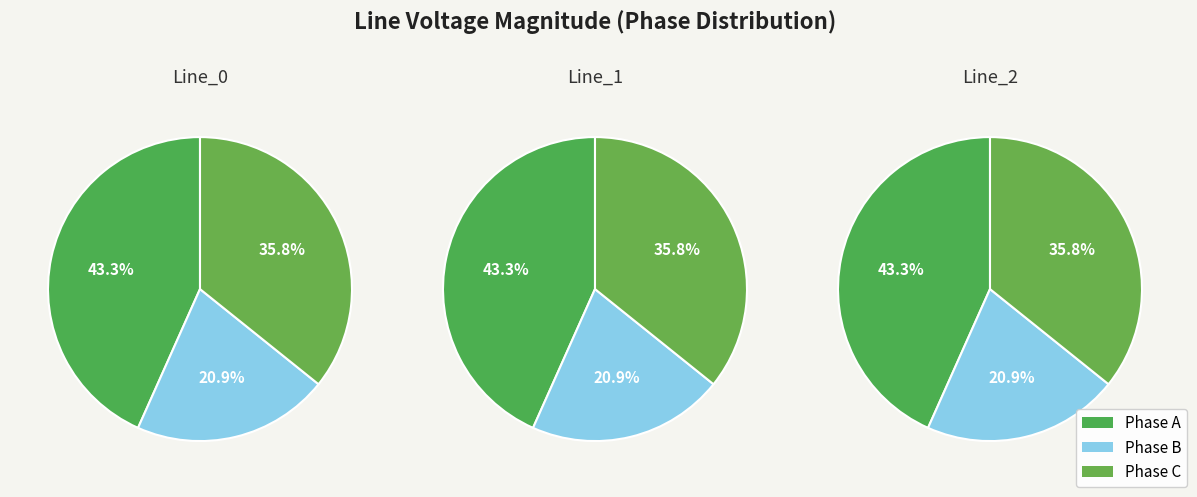

Between Line_1 and Line_0, which is larger?

Line_0